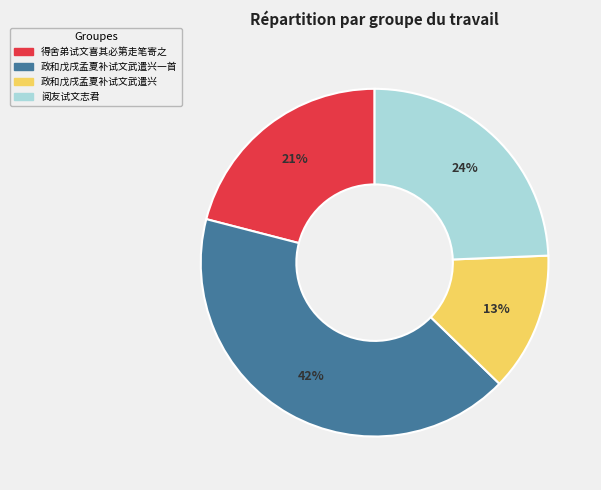

Does any single category account for the majority?

No